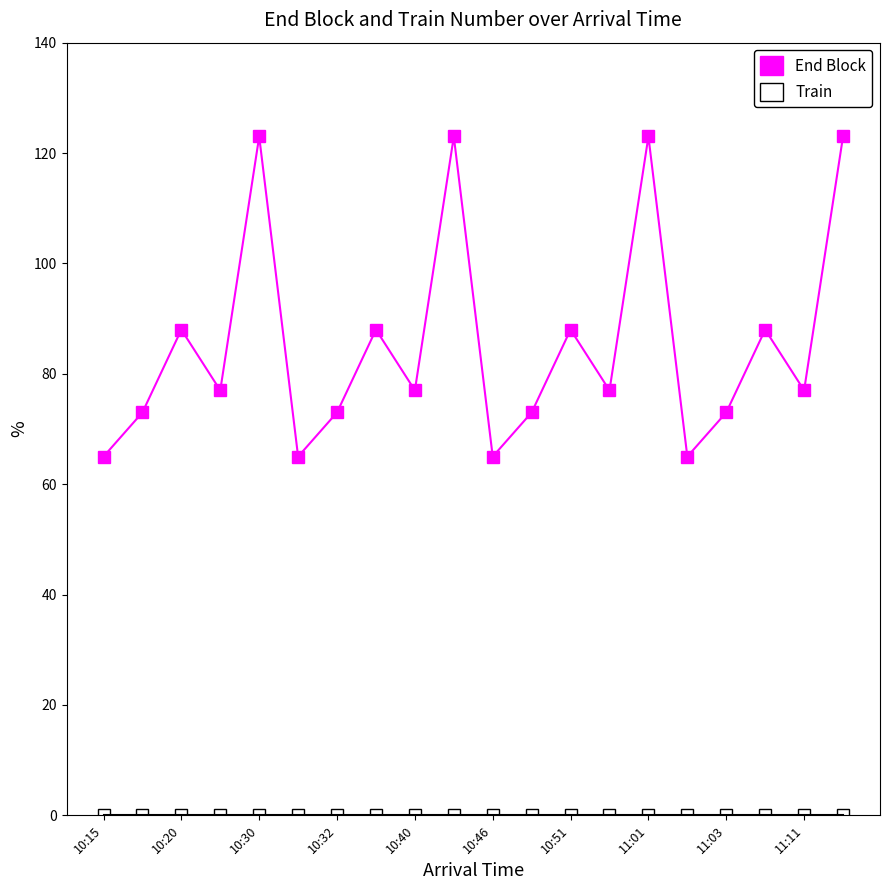

What is the difference between the maximum and minimum values in the End Block series?

58